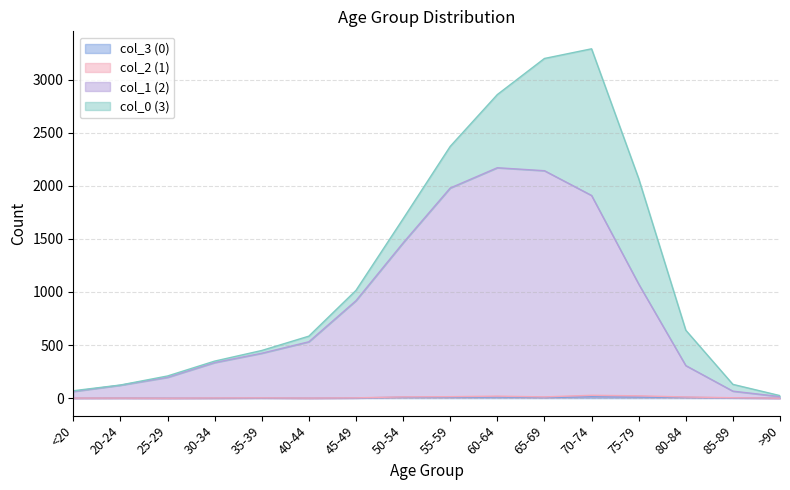

Which series changed the most between 20-24 and 85-89?

col_1 (2)